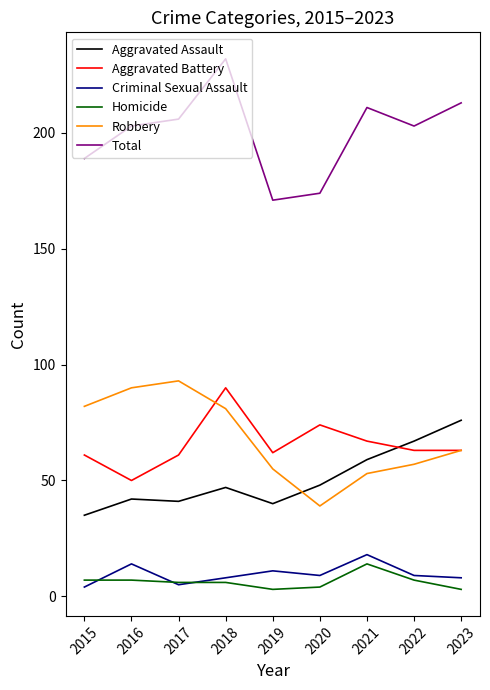

What is the difference between the maximum and minimum values in the Aggravated Battery series?

40